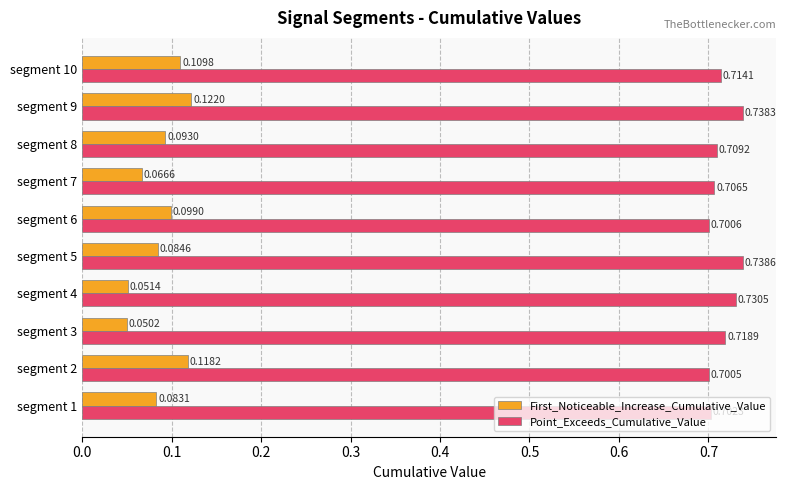

Between segment 6 and segment 8, which series saw the biggest shift?

Point_Exceeds_Cumulative_Value